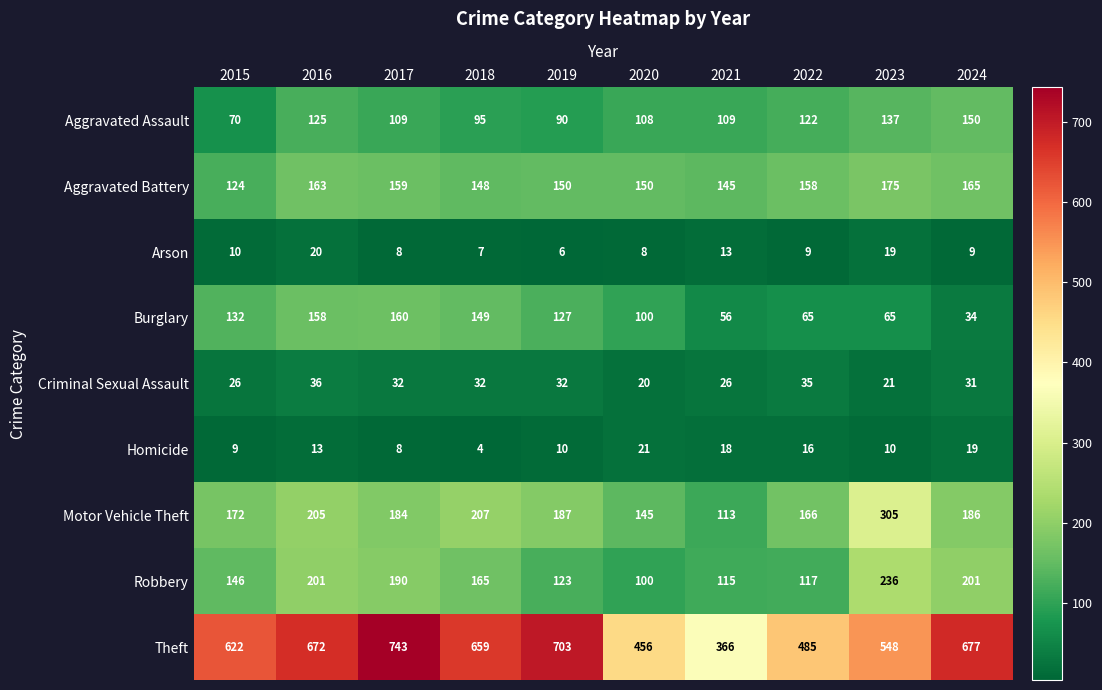

What is the difference between the maximum and minimum values in the Aggravated Assault series?

80